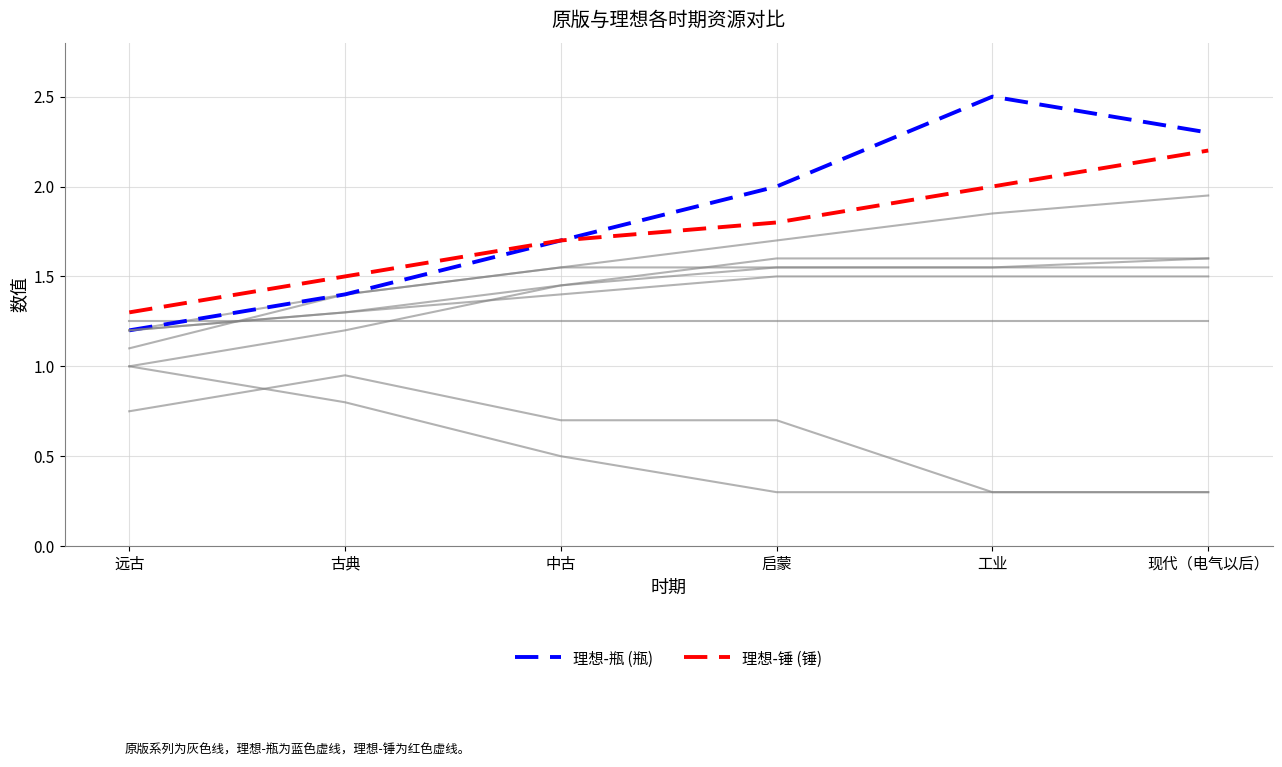

What is the difference between the 理想-瓶 (瓶) values at 中古 and 启蒙?

0.3